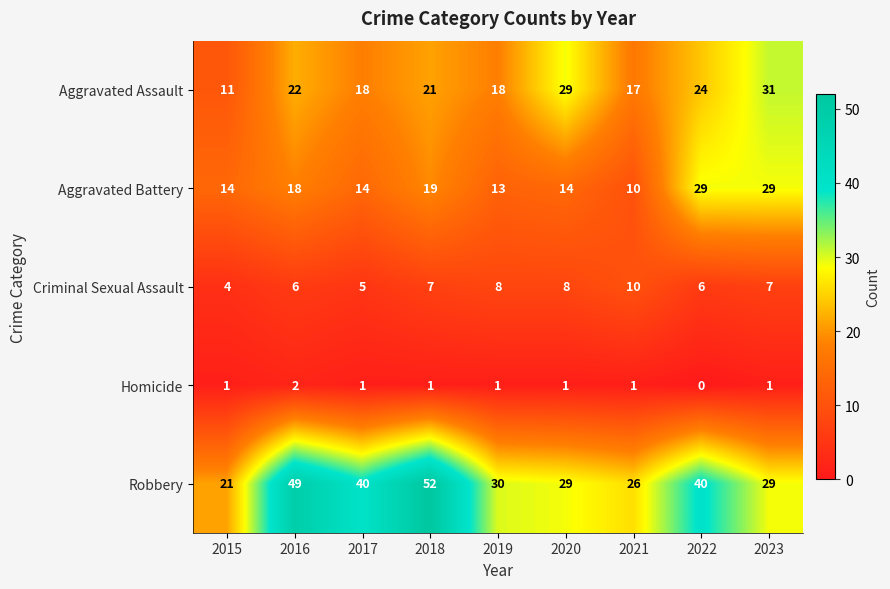

The Aggravated Assault series shows 10 at 2017. True or false?

False